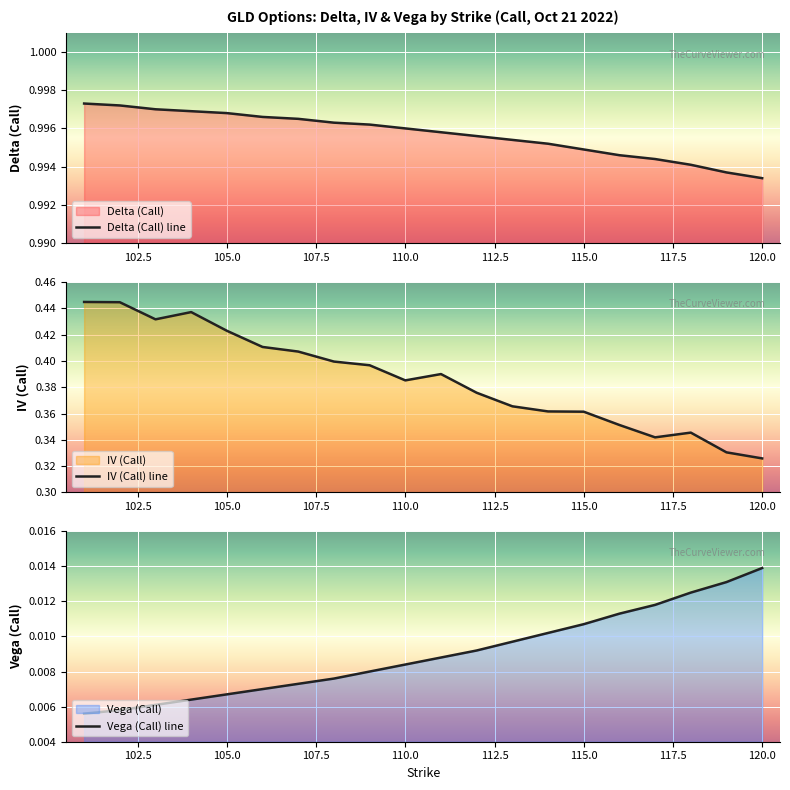

What is the sum of all Vega (Call) line values?

0.2